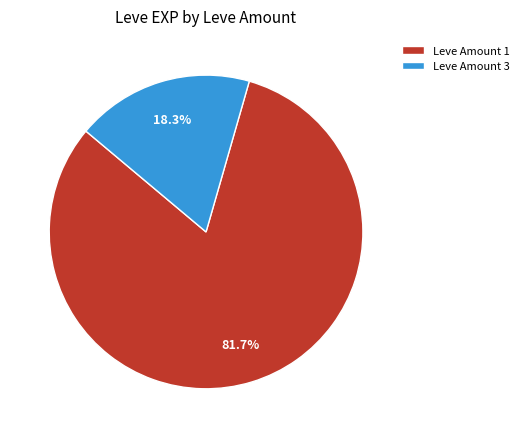

Which category has the biggest portion of the pie?

Leve Amount 1